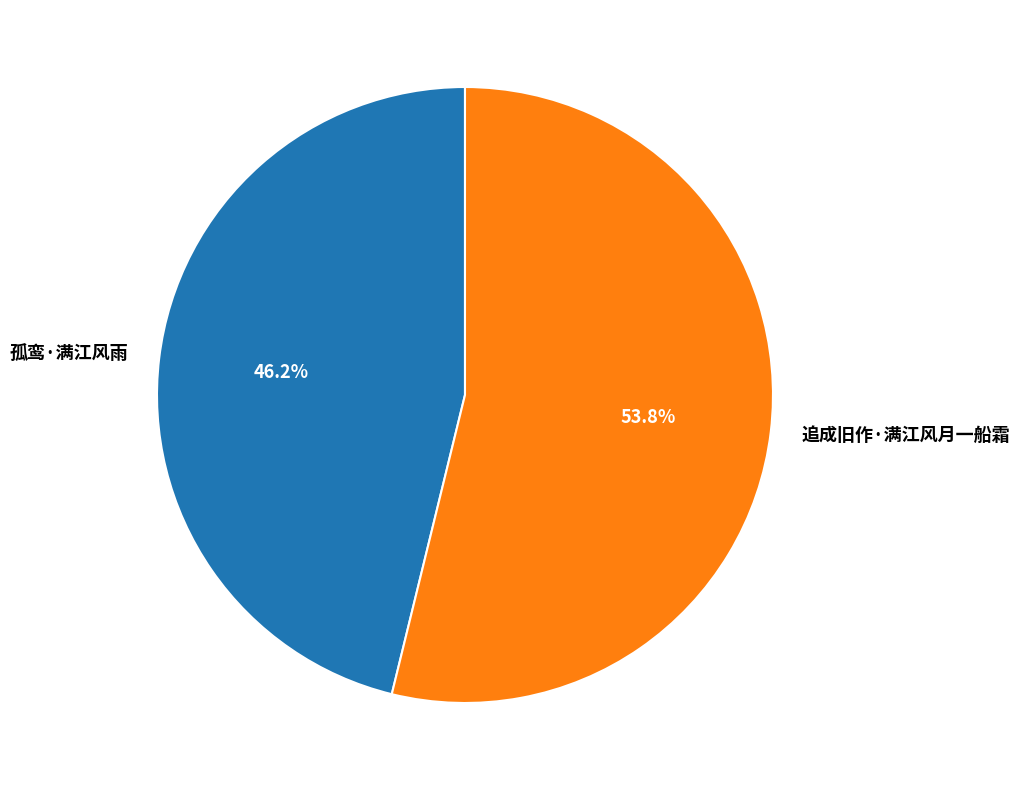

How many segments does this pie chart have?

2